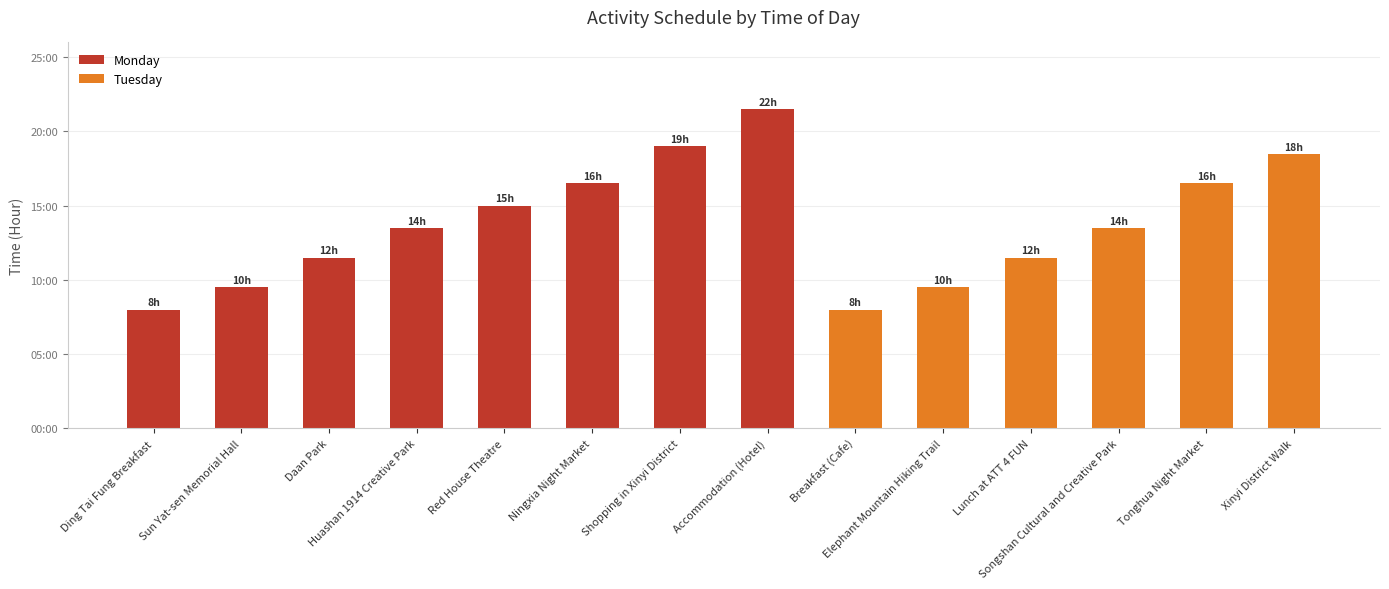

True or false: the data shows 12.6 at Ding Tai Fung Breakfast.

False